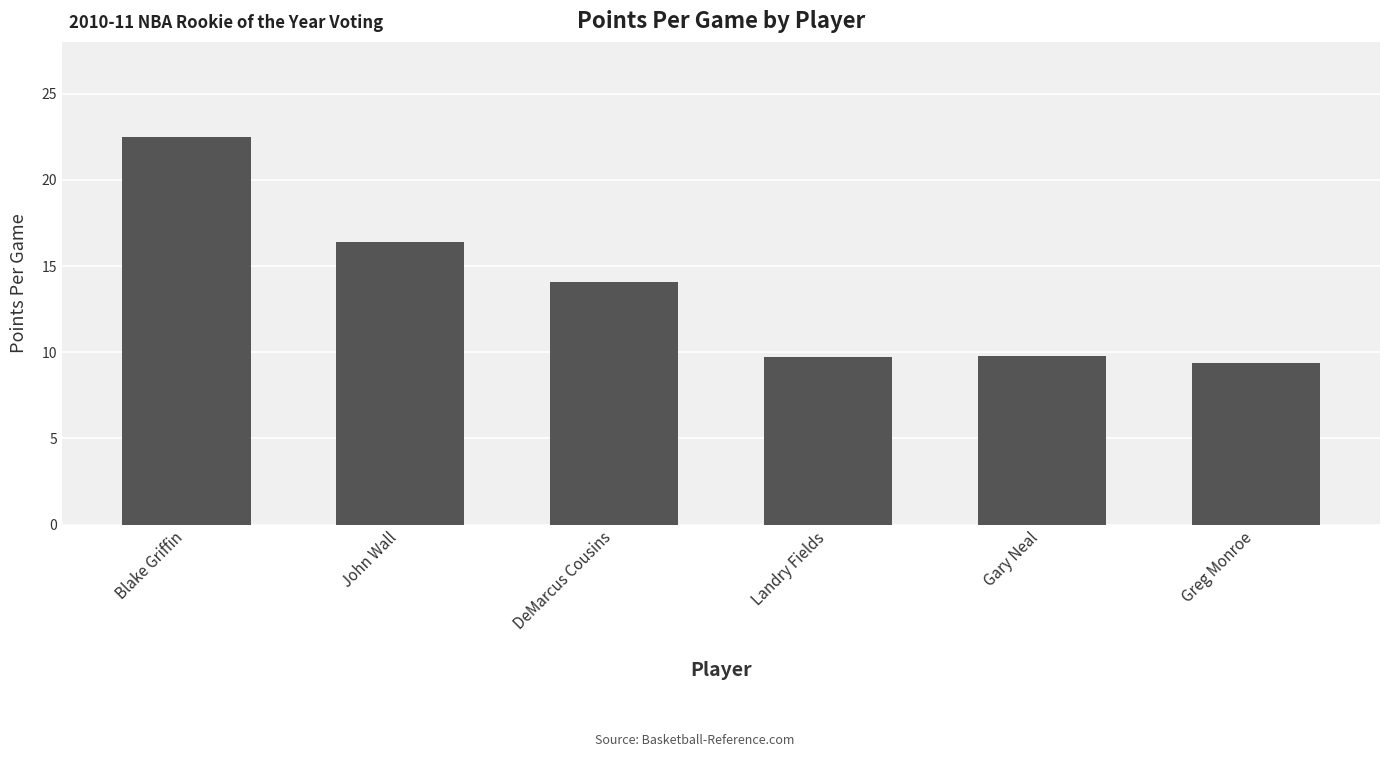

At which category does the chart reach its minimum across all series?

Greg Monroe